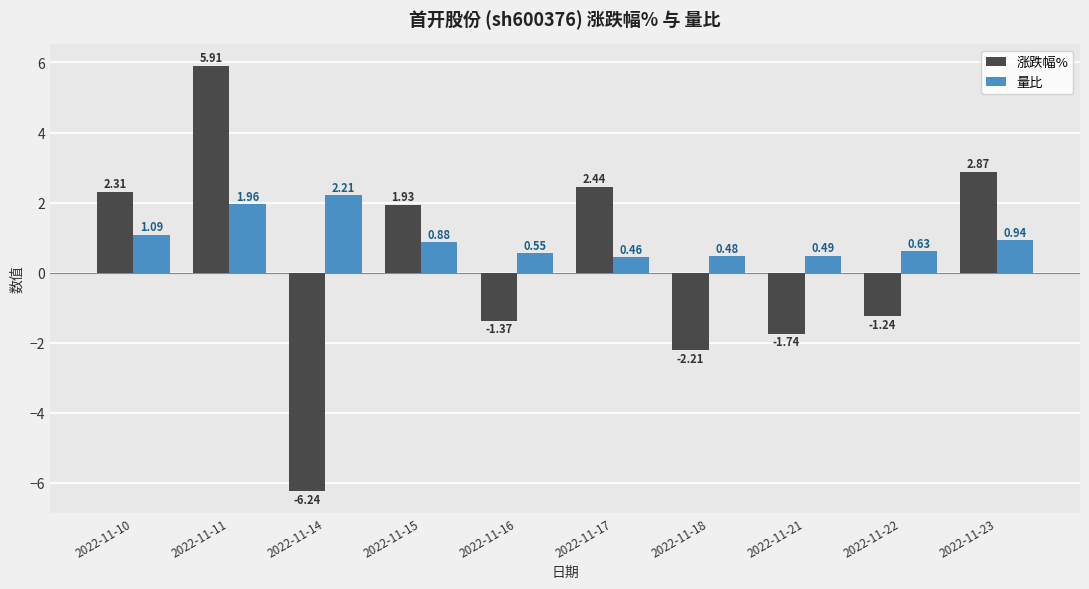

Does the chart contain any negative values?

Yes